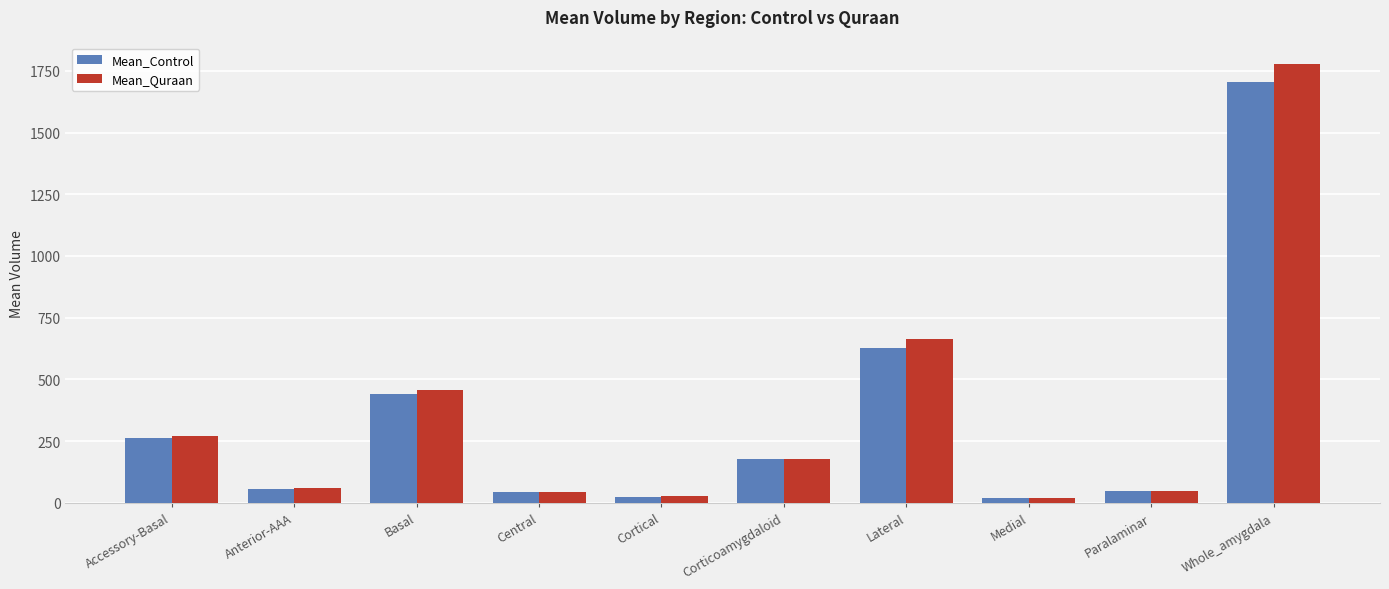

Which category has the highest value across all series?

Whole_amygdala